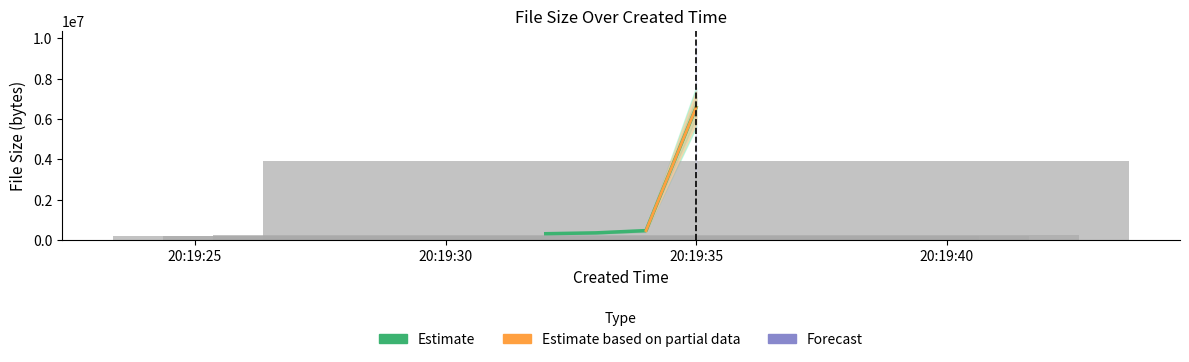

What is the change in value from 2024-06-14 20:19:32 to 2024-06-14 20:19:33?

+41728